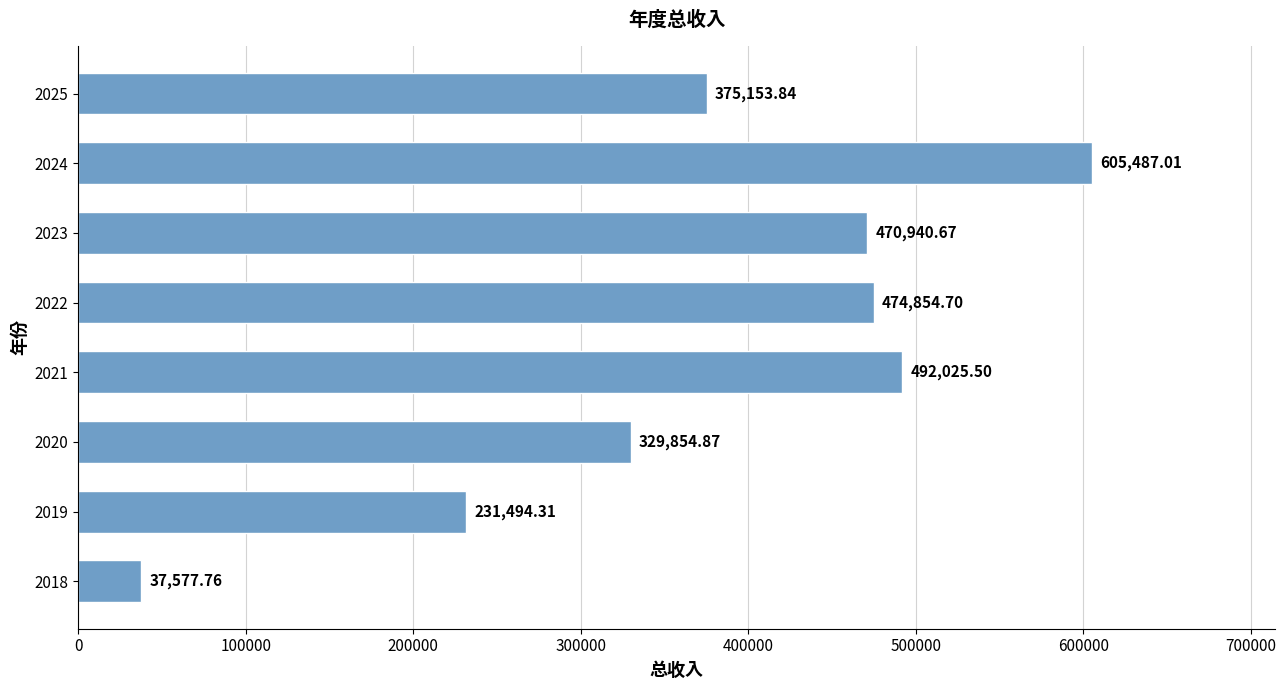

What is the average value?

377173.6